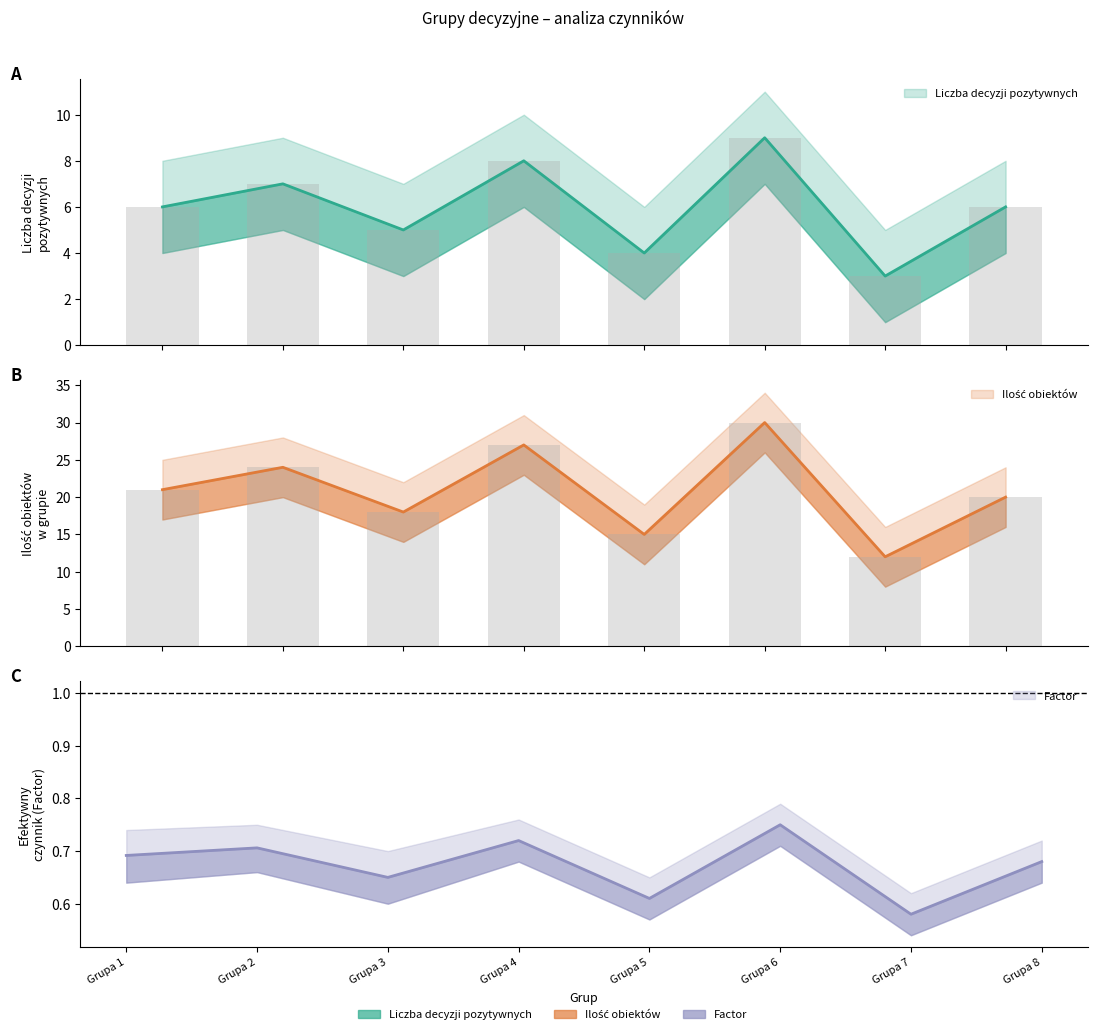

The value of Liczba decyzji pozytywnych at Grupa 5 is 4.0. True or false?

True